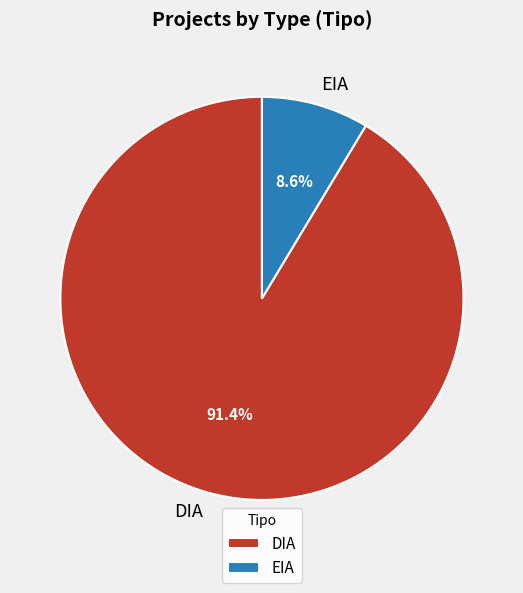

What is the largest slice in the pie chart?

DIA